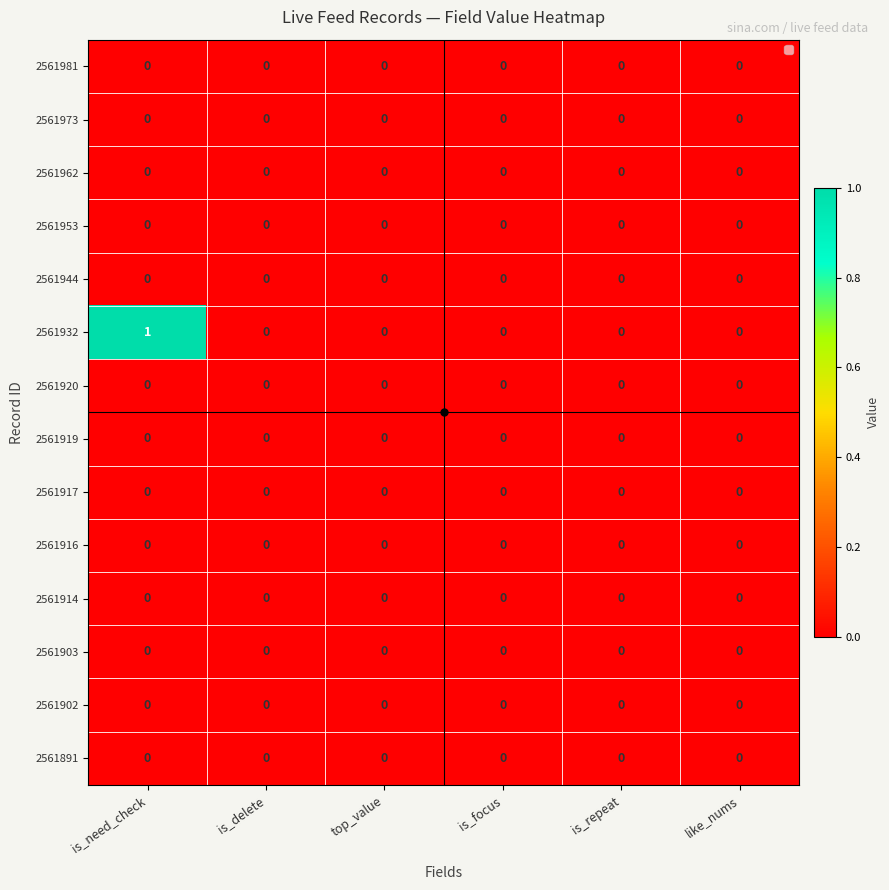

Is it true that 2561962 equals 0 at is_need_check?

True